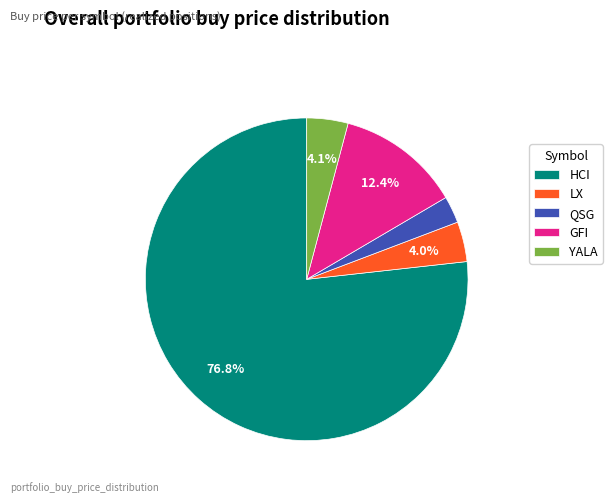

To the nearest percent, what portion does QSG represent?

3%